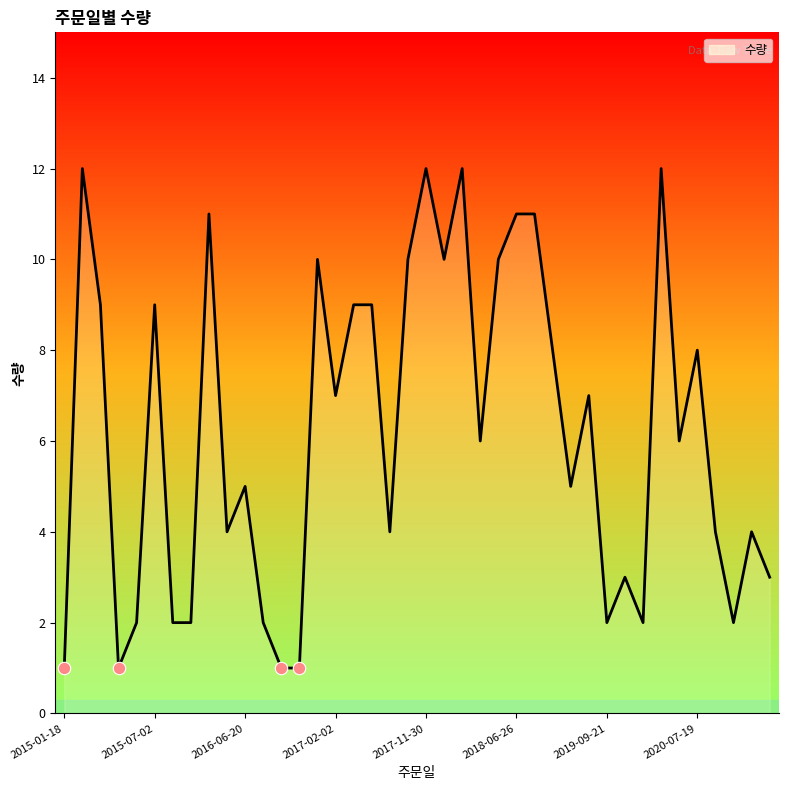

Which has a higher value, 19 or 23?

19